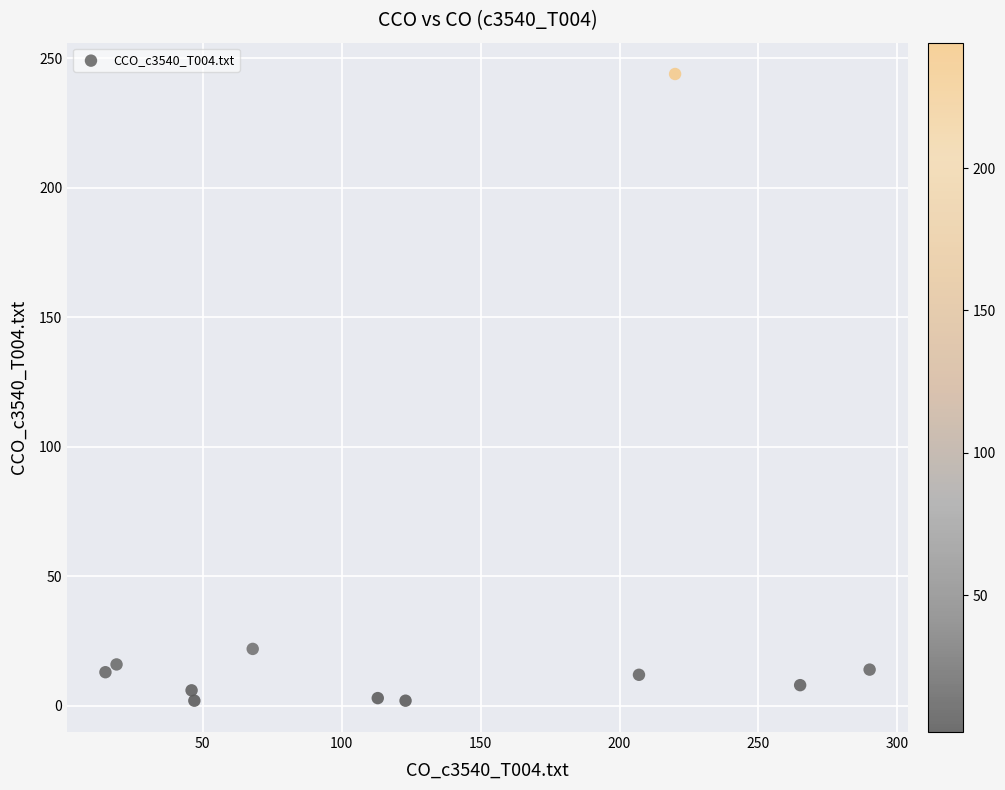

What Y value in the scatter plot is closest to 123?

22